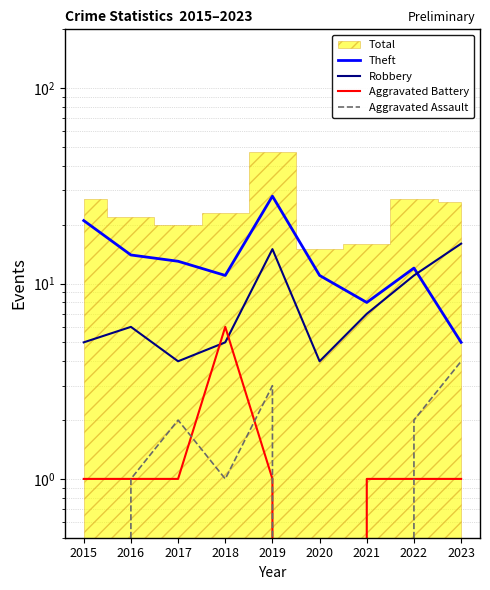

What is the sum of the Aggravated Battery values at 2019 and 2018?

7